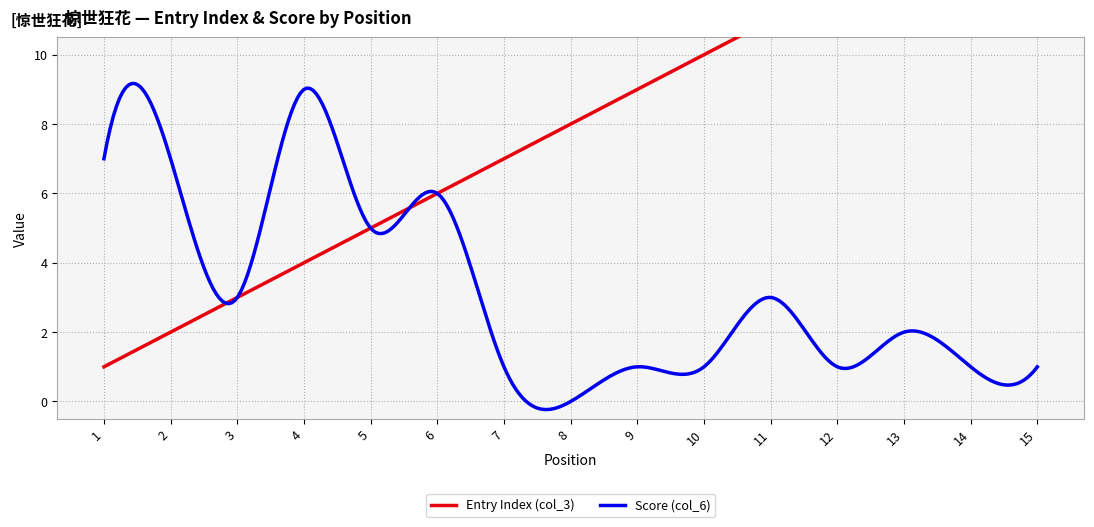

In Score (col_6), how many points are higher than both neighbors (excluding endpoints)?

6